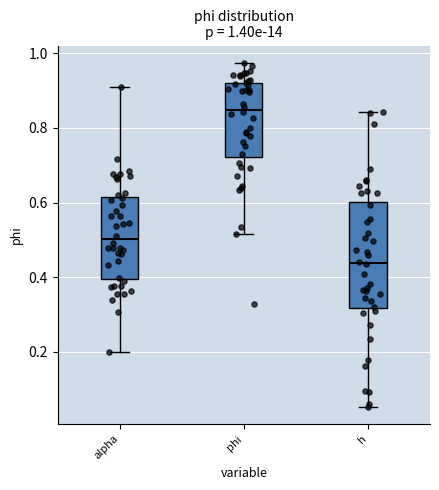

Which box's median line is the lowest?

h